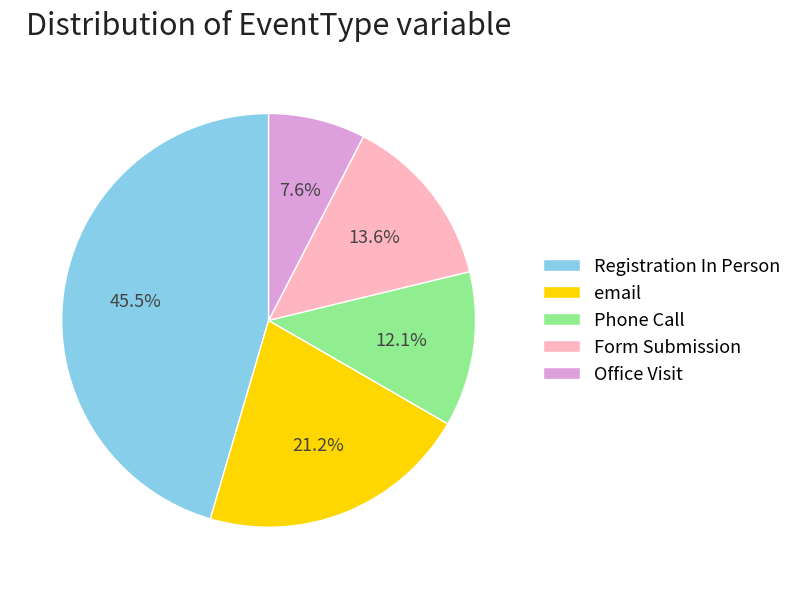

Which has a higher value, email or Office Visit?

email